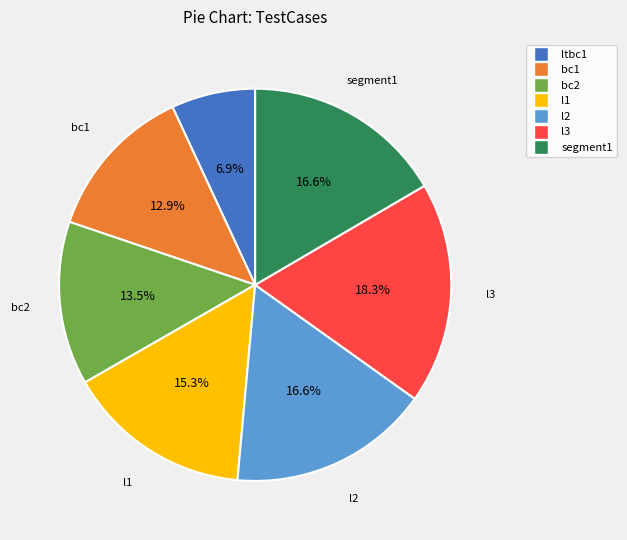

Is segment1 the majority of the pie?

No